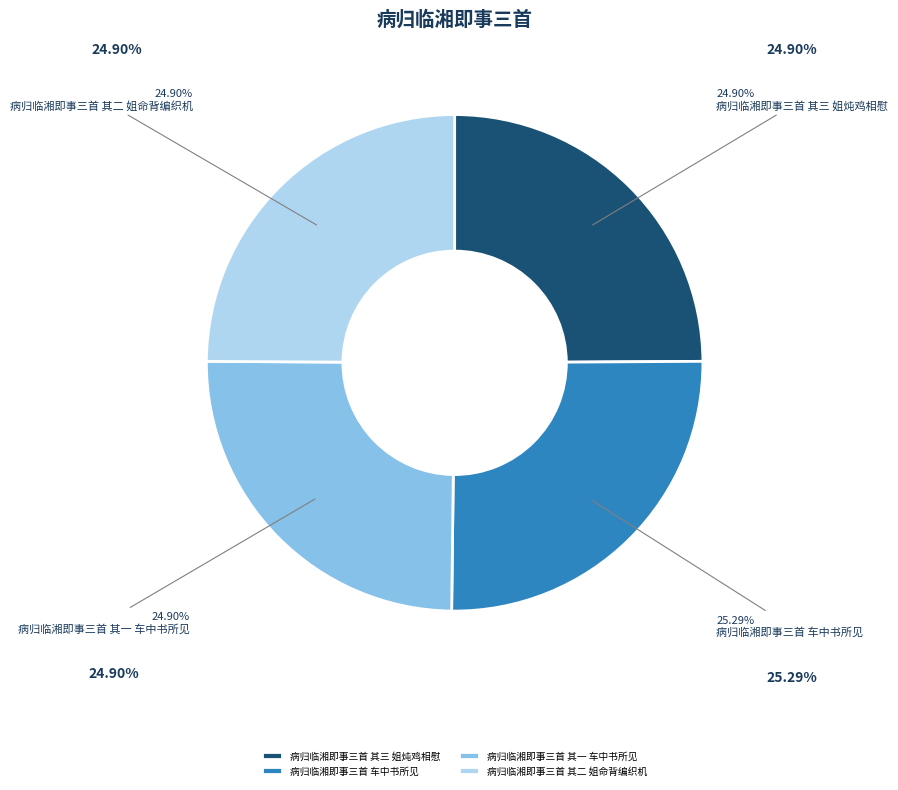

To the nearest percent, what percentage of the pie is 病归临湘即事三首 其二 姐命背编织机?

25%